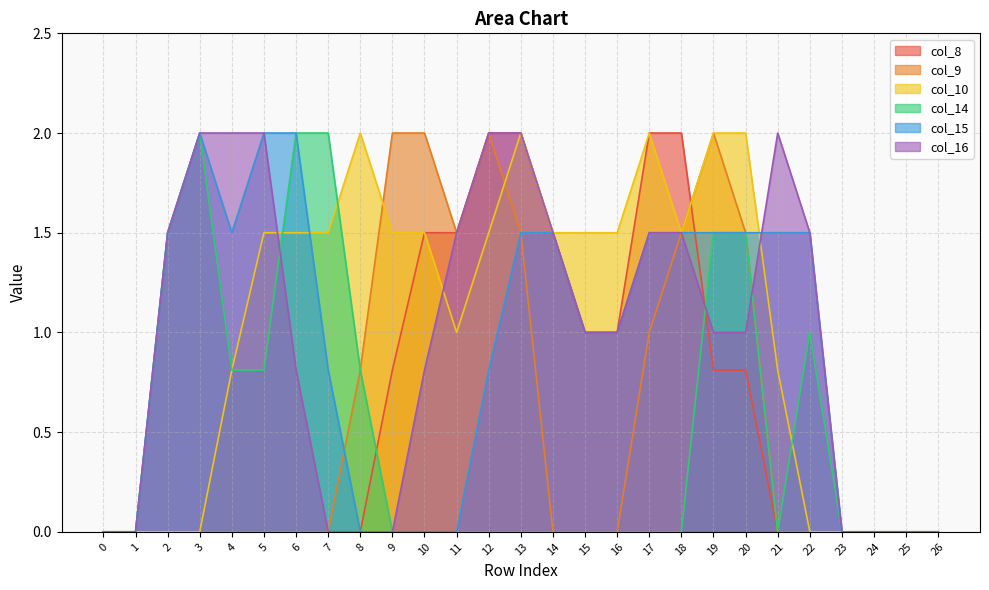

List the series in order of their peak value, highest first.

col_8, col_9, col_10, col_14, col_15, col_16